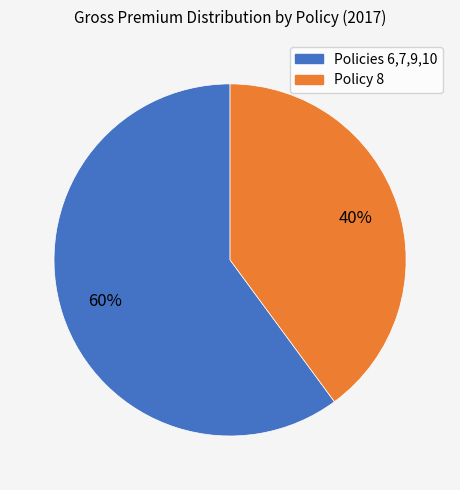

To the nearest percent, what is the difference between the largest and smallest slice percentages?

20%